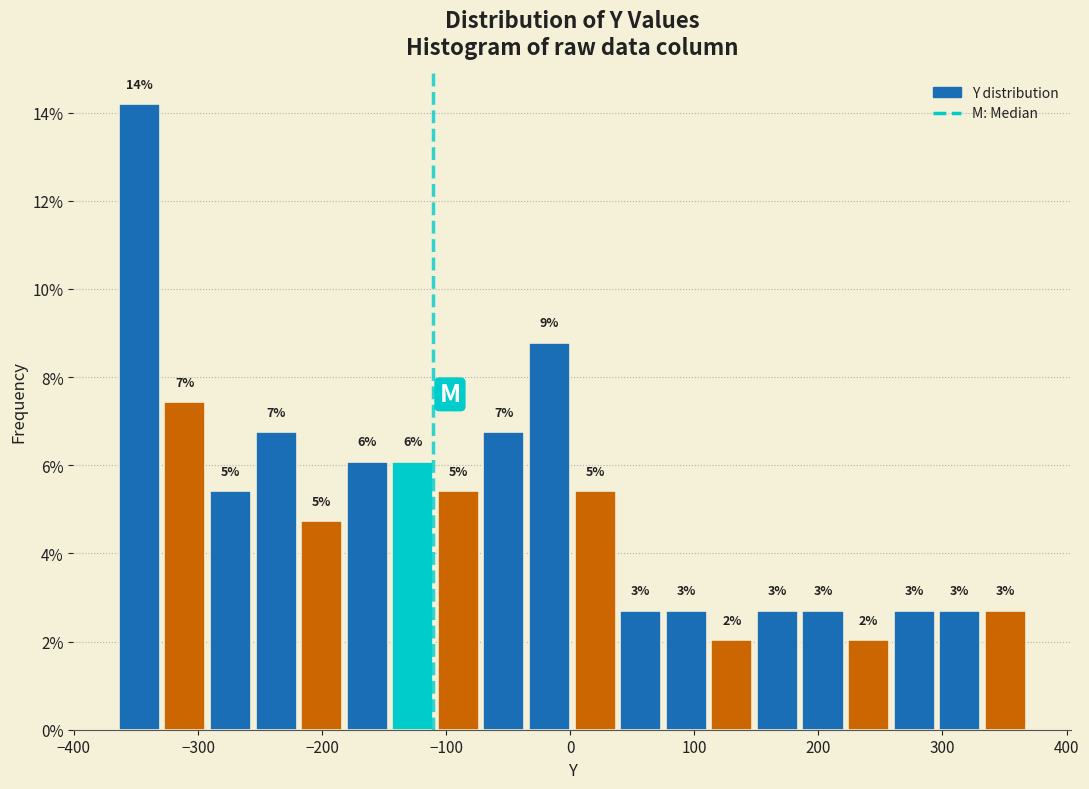

Read against the x-axis, roughly where is the centre of the tallest bar?

-350